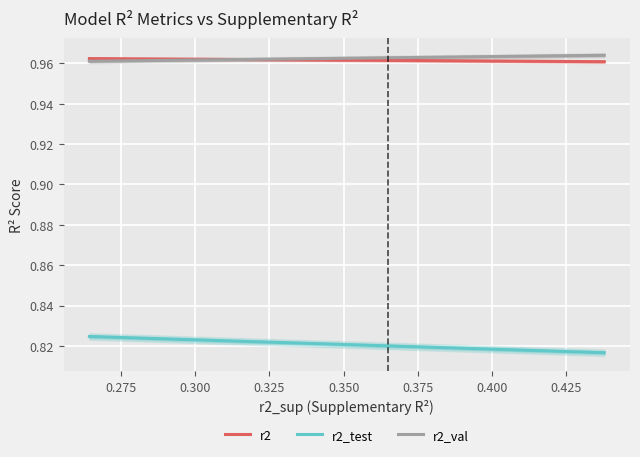

True or false: r2_val has more than 0 interior local peaks.

False